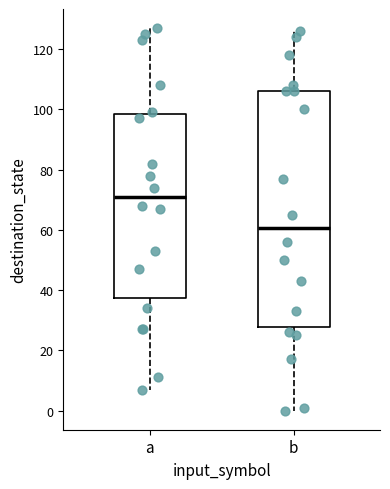

Comparing the boxes themselves (not the whiskers), which one is the tallest?

b